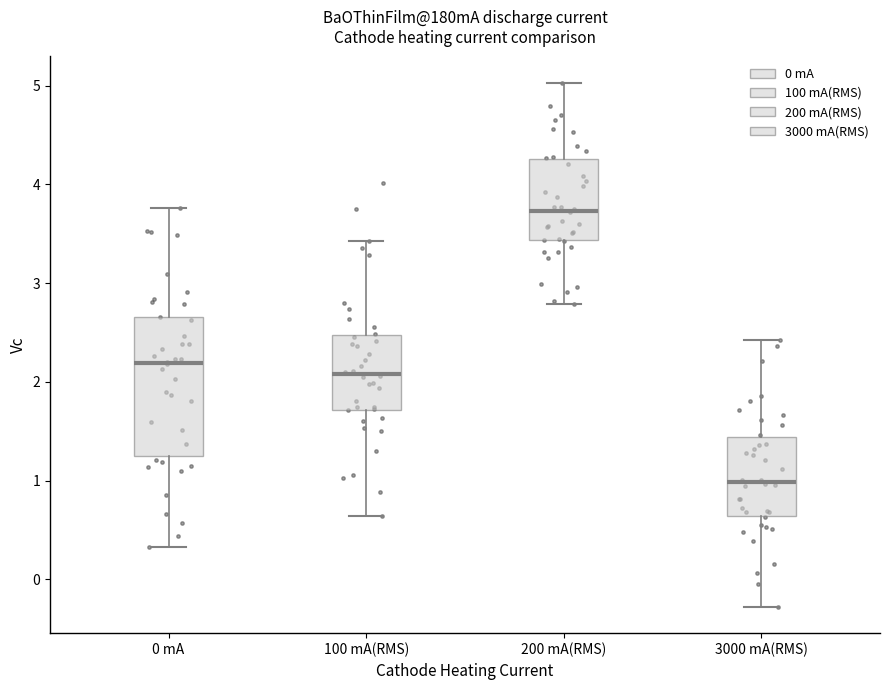

Where is the upper edge of the box for 200 mA(RMS) on the y-axis? The values are not printed on the chart, so give them approximately, as read against the axis.

4.3